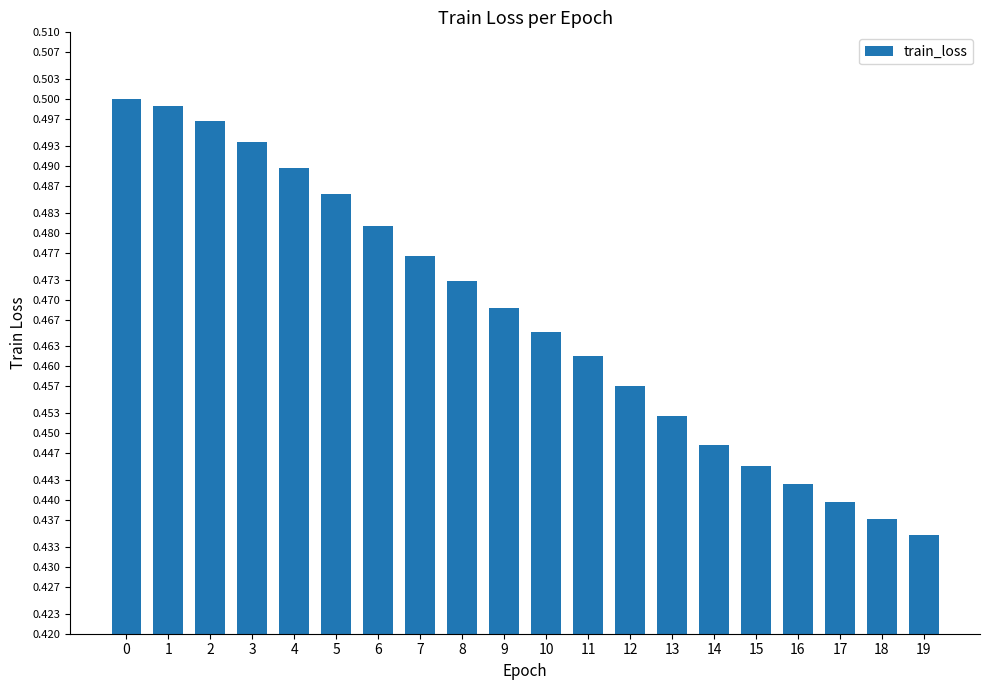

List the labels in order of value, smallest first.

19, 18, 17, 16, 15, 14, 13, 12, 11, 10, 9, 8, 7, 6, 5, 4, 3, 2, 1, 0